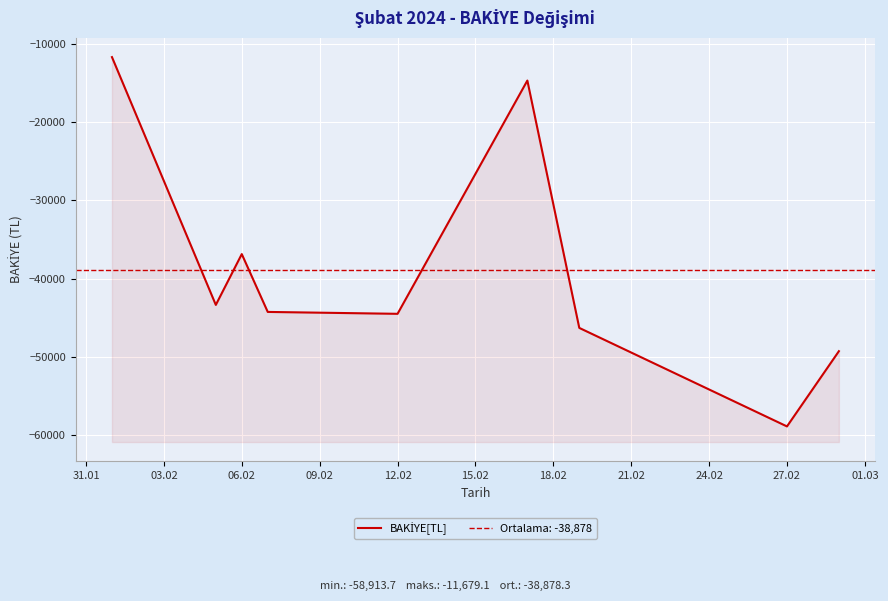

Count the number of categories in the chart.

9